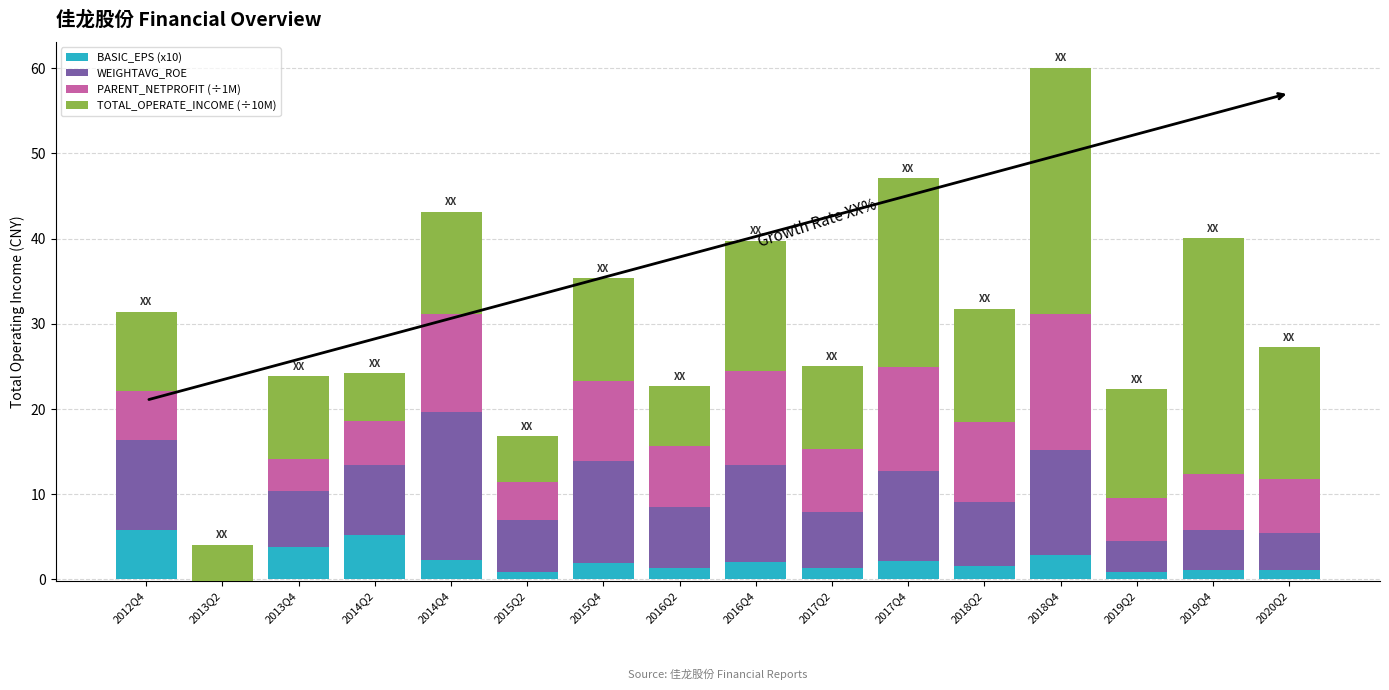

How many bars are there in total?

64